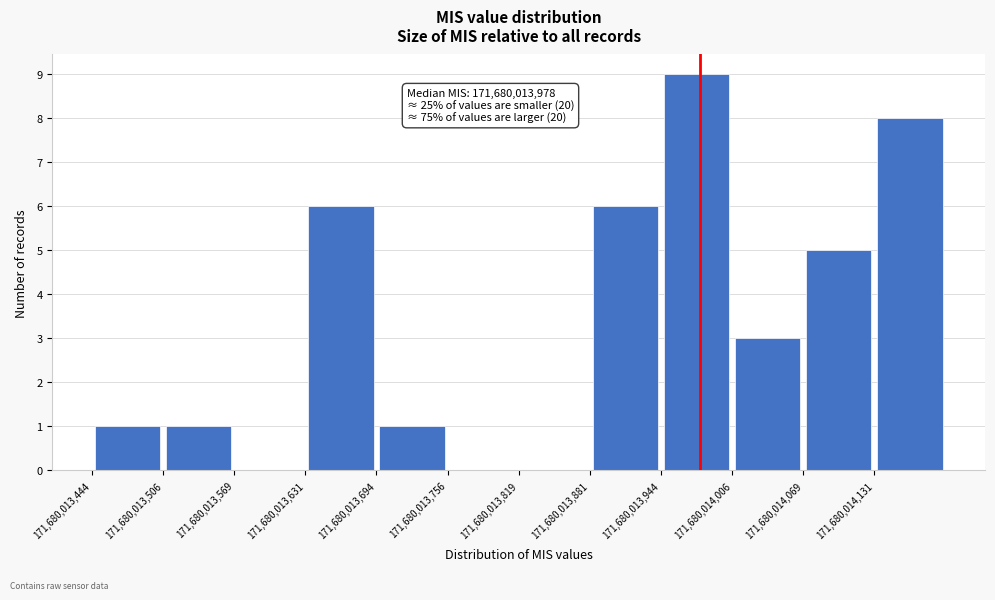

Which range on the x-axis has the tallest bar?

171680013940 to 171680014010